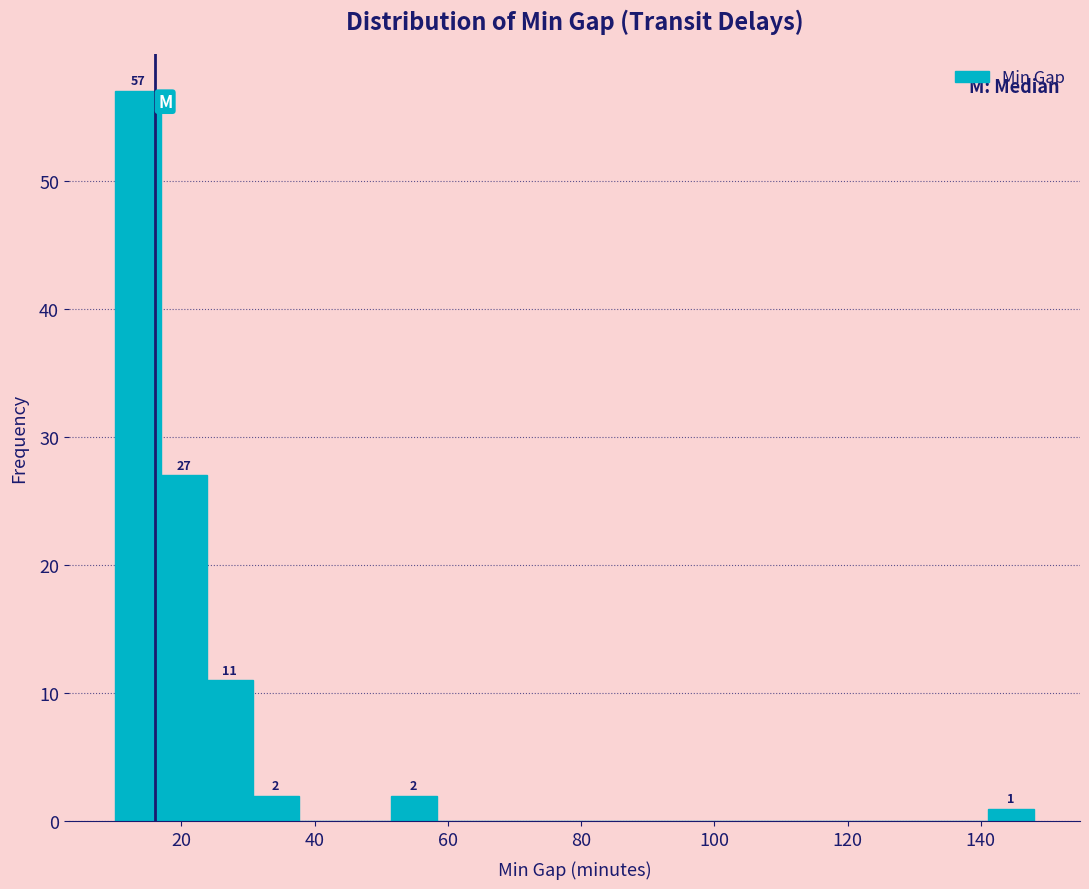

Around what value on the x-axis is the tallest bar? Give the approximate position of its centre, as read against the axis.

14